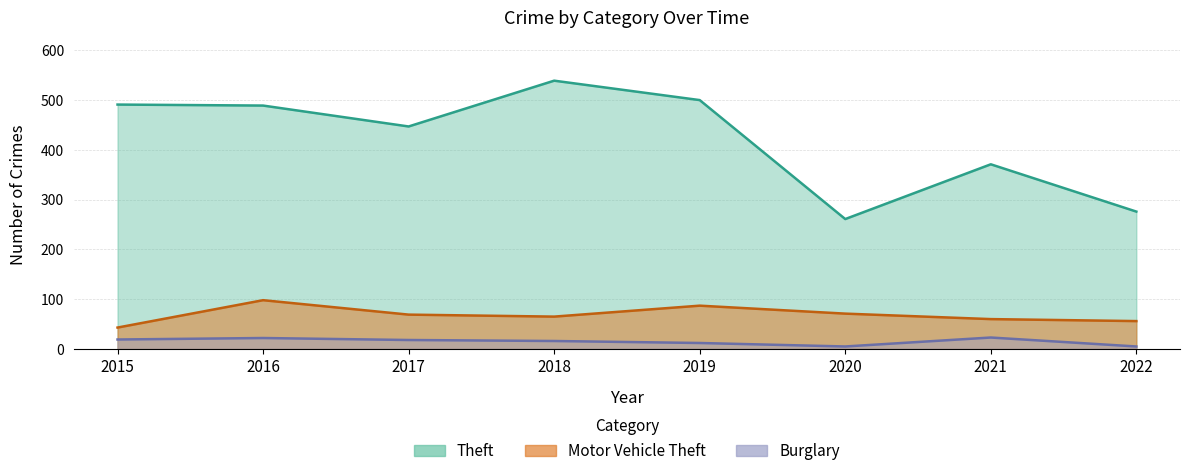

What is the value of the Motor Vehicle Theft point at the 2nd from the left?

98